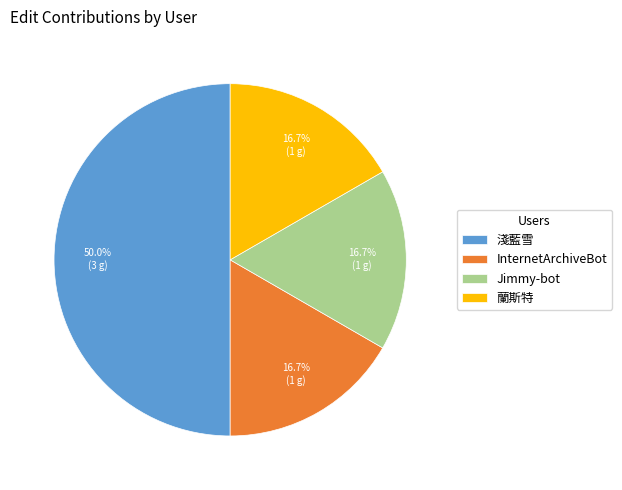

Does InternetArchiveBot represent more than half of the total?

No